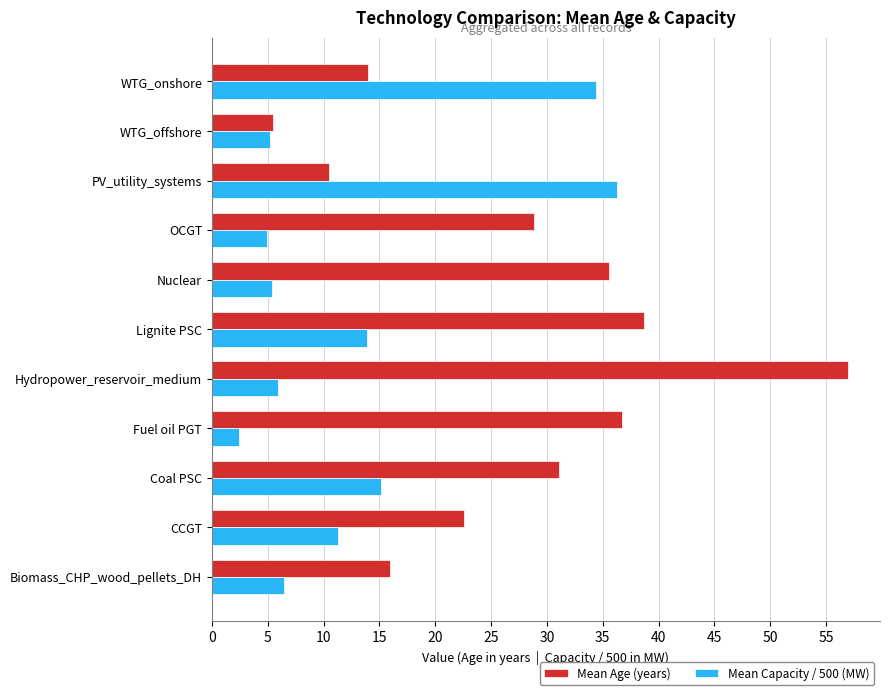

What is the maximum value for Mean Capacity / 500 (MW)?

36.3